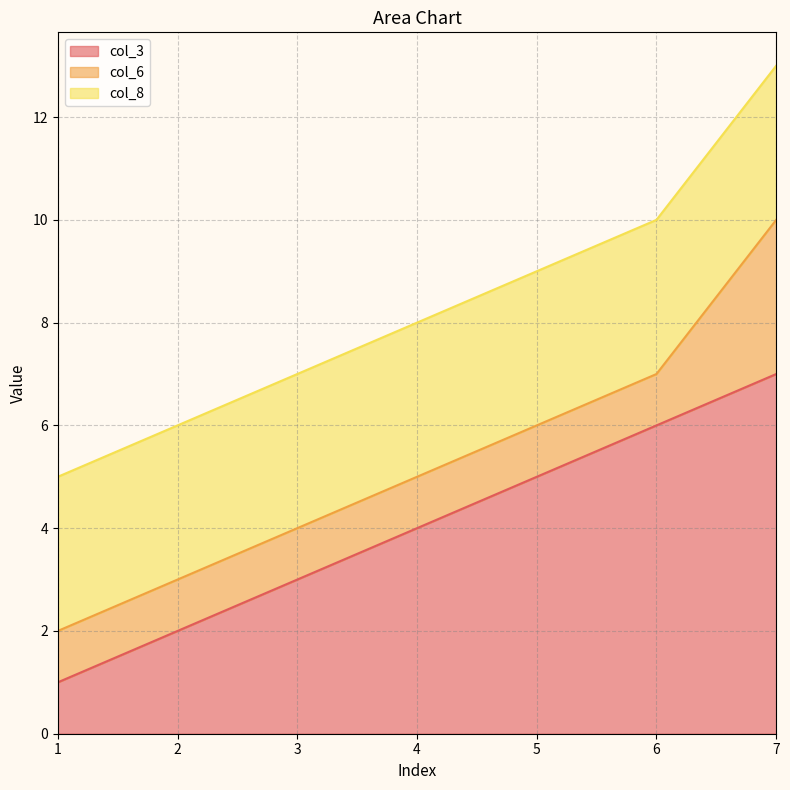

Which has a higher value, 2 or 5?

5